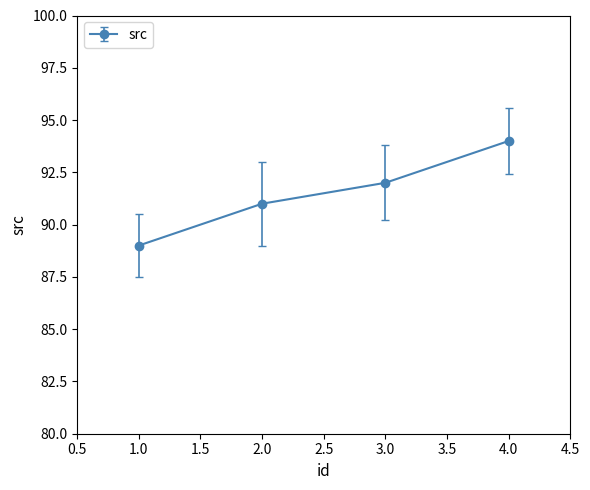

Reading left to right, extract all data points from this chart.

89	91	92	94